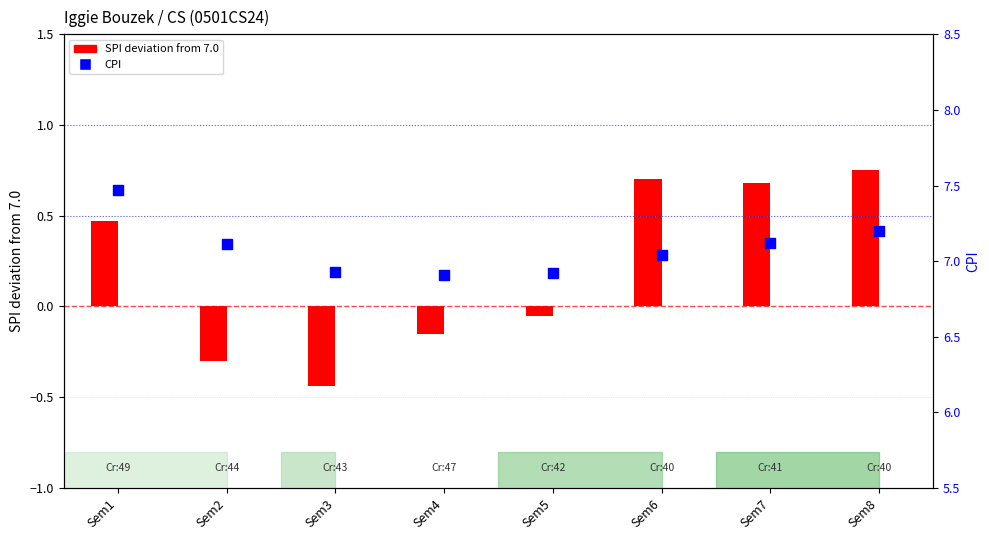

At which category is the sum across all series the highest?

Sem8